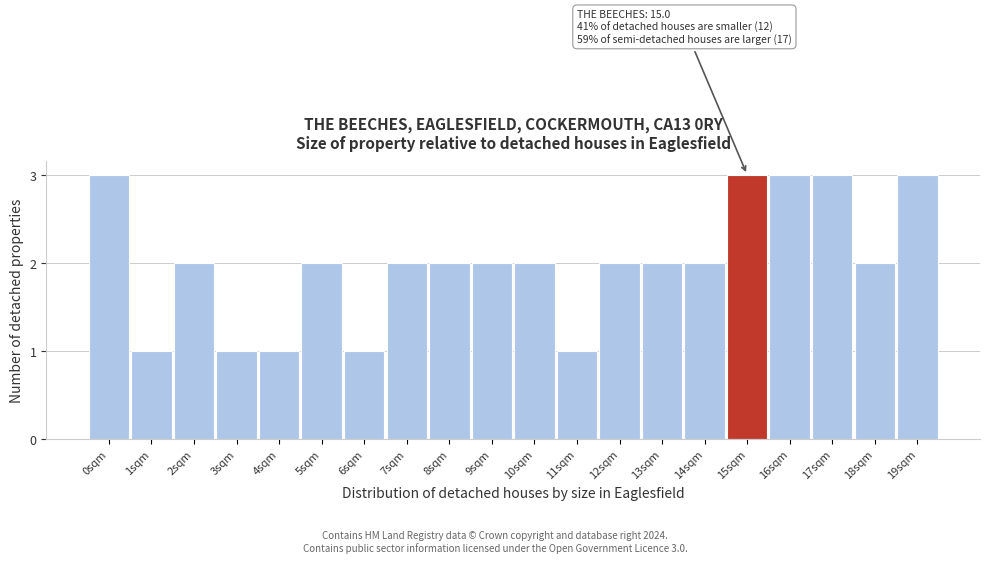

Reading left to right, what are all the values shown in this chart?

0sqm=3	1sqm=1	2sqm=2	3sqm=1	4sqm=1	5sqm=2	6sqm=1	7sqm=2	8sqm=2	9sqm=2	10sqm=2	11sqm=1	12sqm=2	13sqm=2	14sqm=2	15sqm=3	16sqm=3	17sqm=3	18sqm=2	19sqm=3